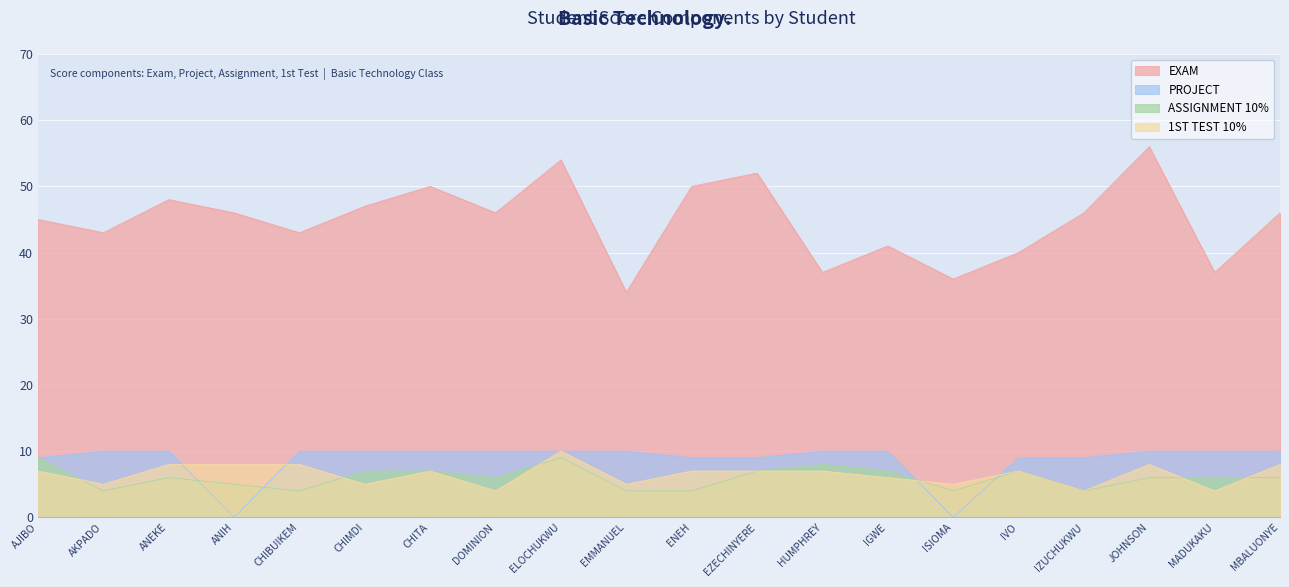

What is the difference between the highest and lowest values at CHIMDI?

42